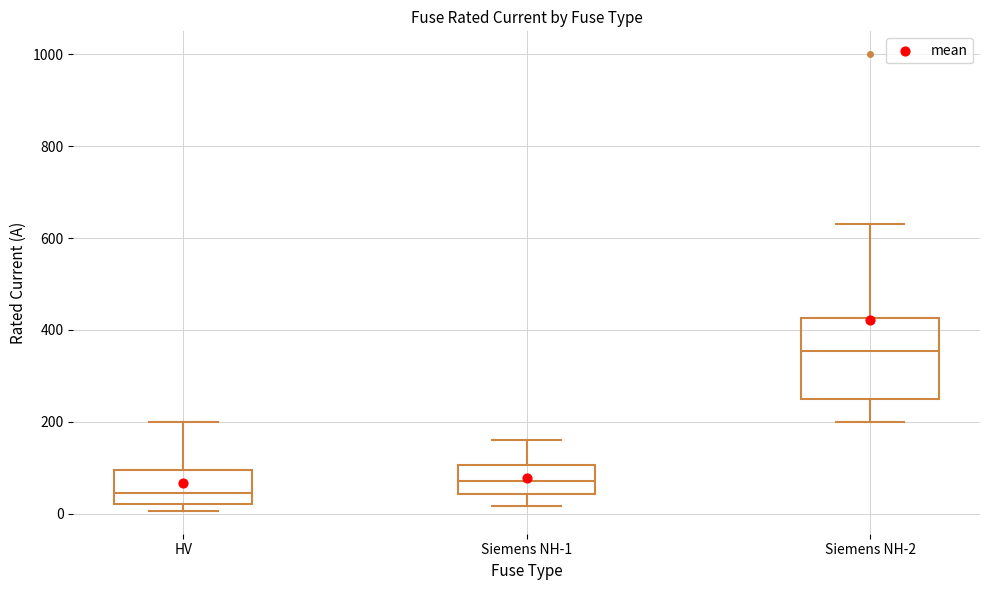

Which box has the lowest median line?

HV